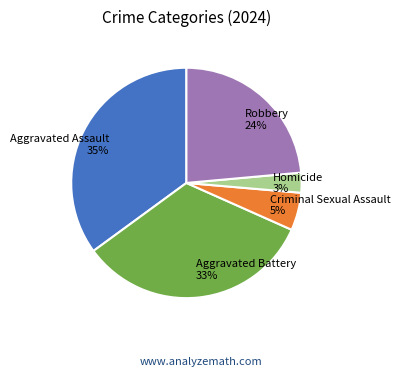

Which category has the smallest portion of the pie?

Homicide